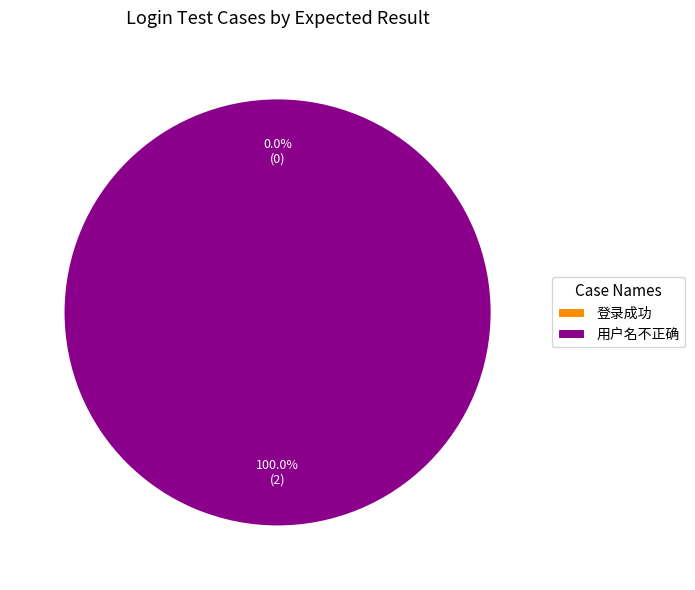

What percentage is the 用户名不正确 slice, to the nearest percent?

100%